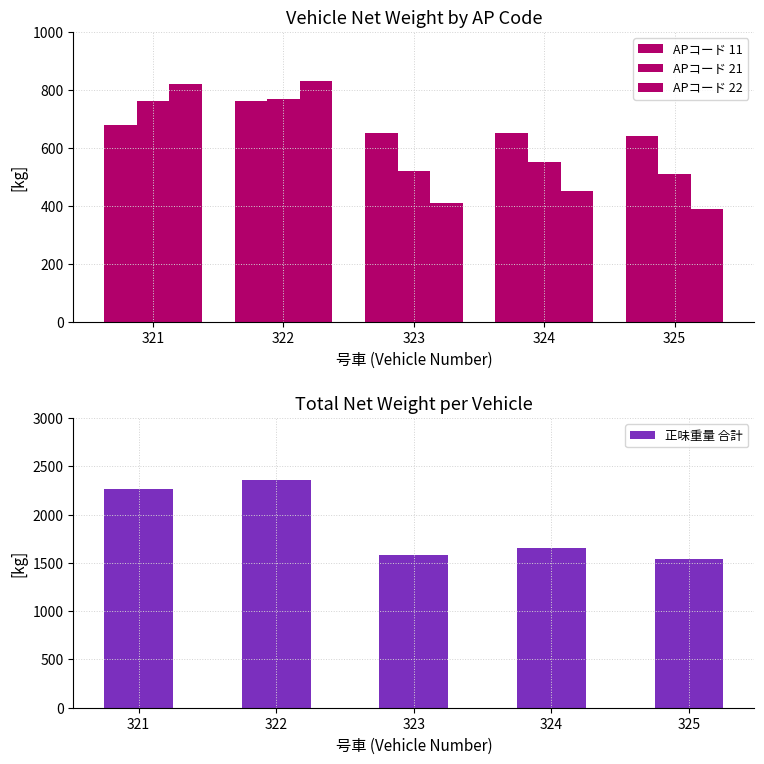

What is the difference between the APコード 11 values at 323 and 321?

30